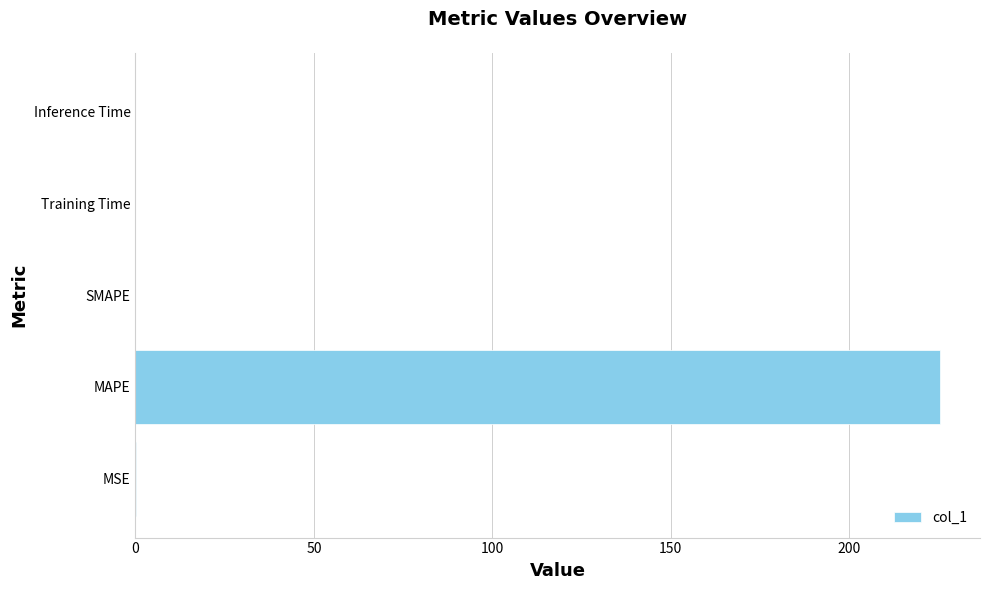

True or false: the data shows 0.0 at SMAPE.

True